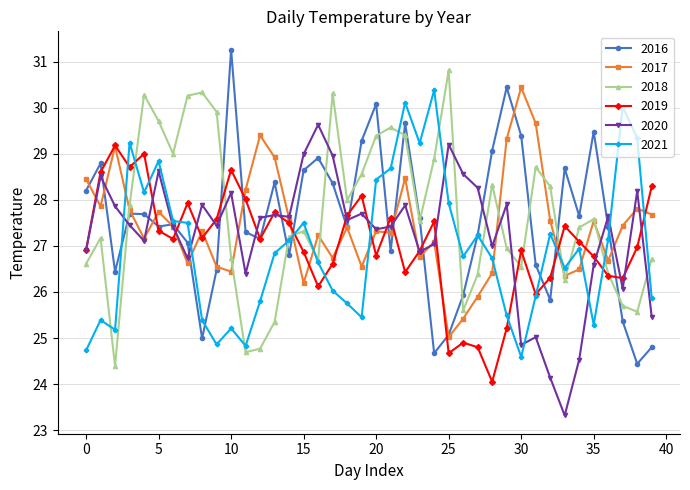

Does the chart have visible grid lines?

Yes